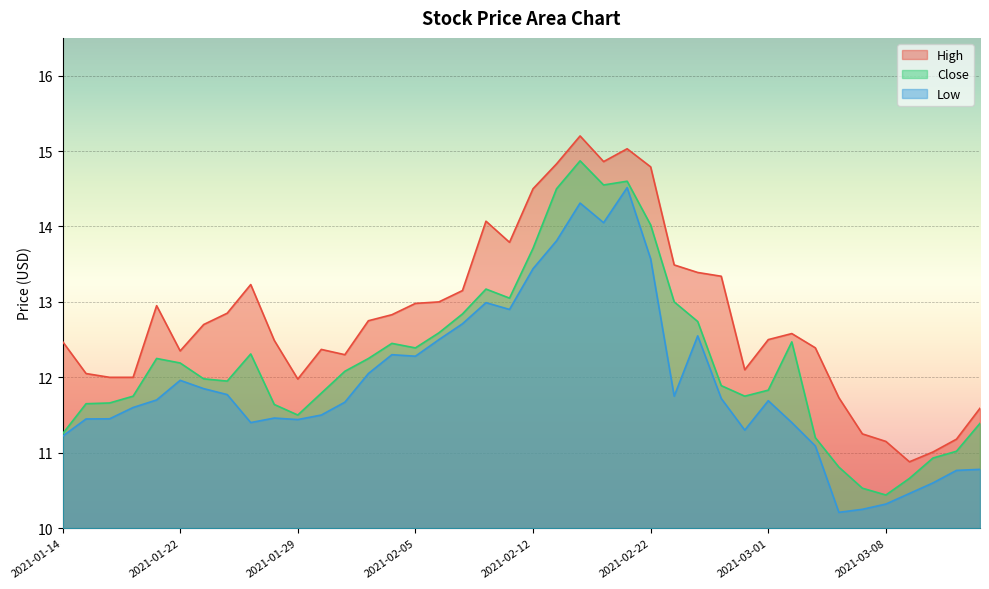

At which category does High reach its first local peak?

2021-01-21